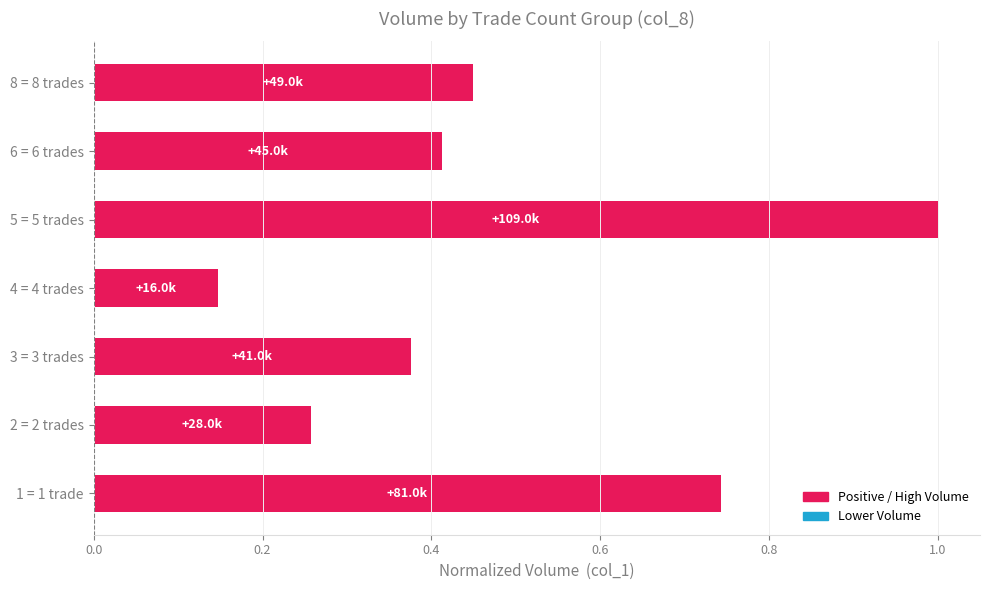

What is the difference between the values at 4 = 4 trades and 5 = 5 trades?

0.9